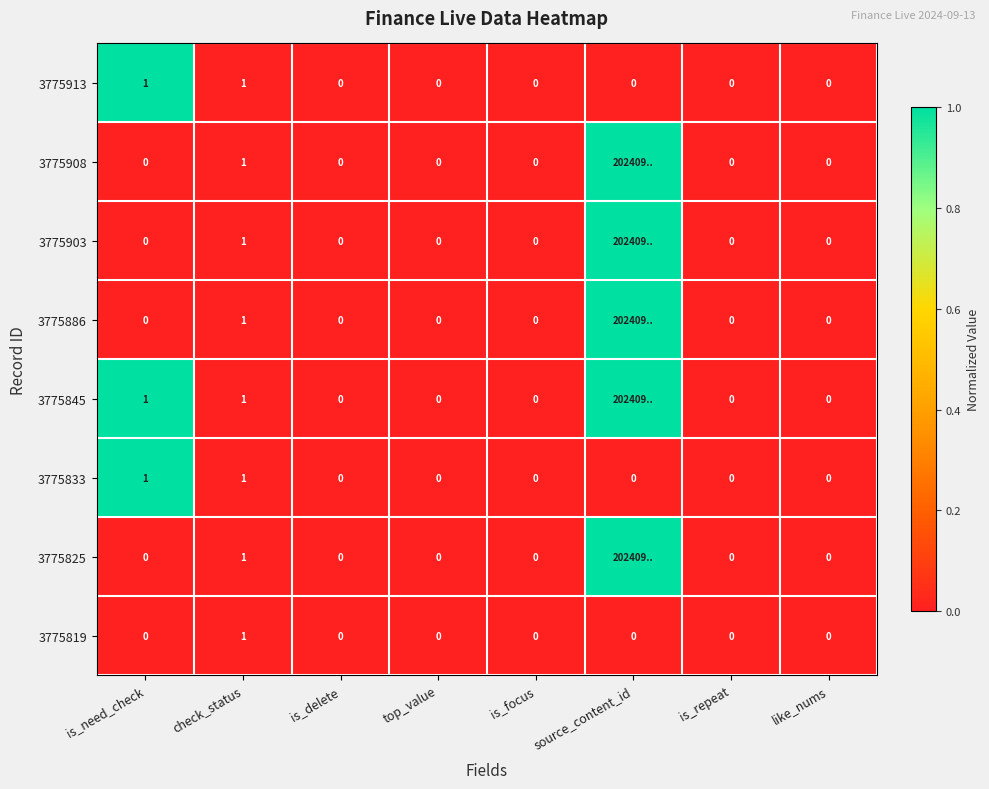

Which series has the largest total across all categories?

3775845